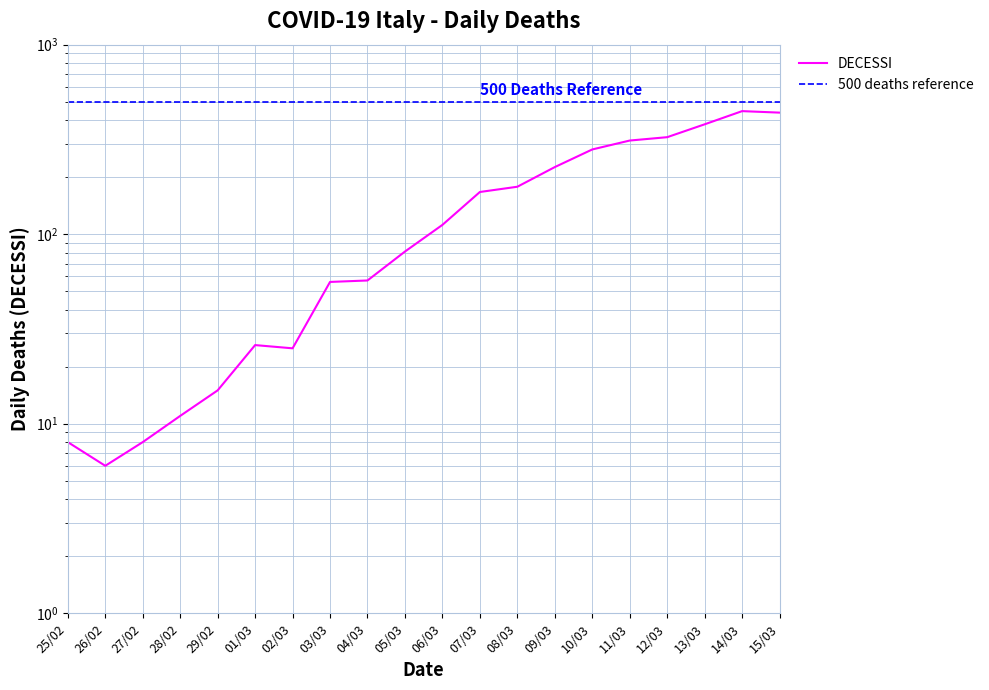

Which label corresponds to the largest value in the chart?

14/03